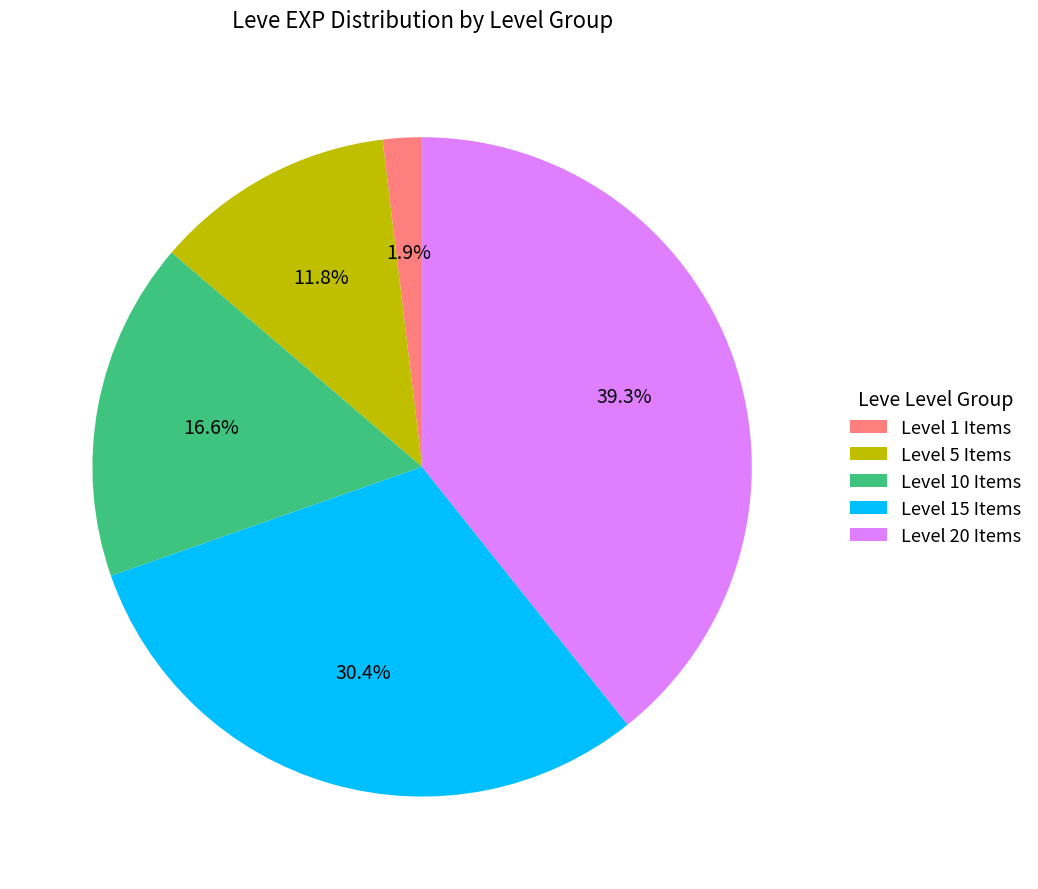

What portion of the pie excludes Level 15 Items?

69.6%